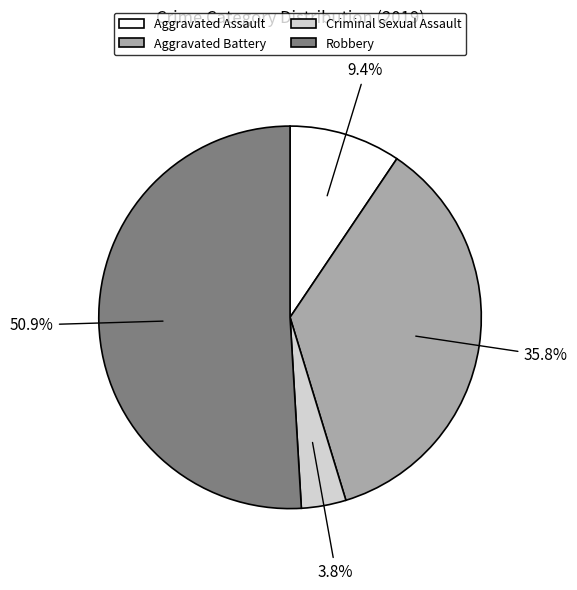

How many segments does this pie chart have?

4